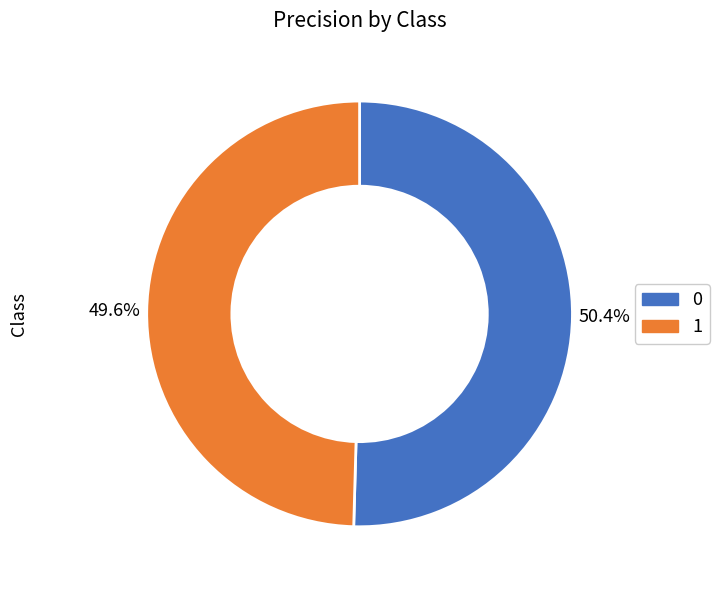

To the nearest percent, what is the difference between the largest and smallest slice percentages?

1%